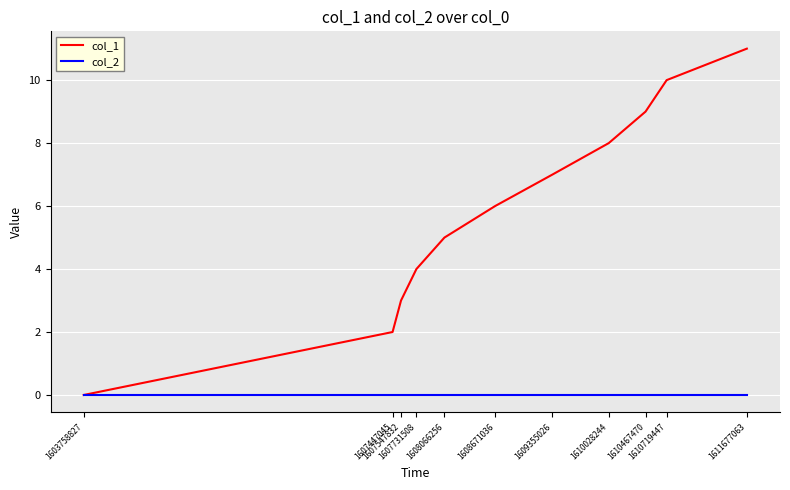

Which series has the largest total across all categories?

col_1